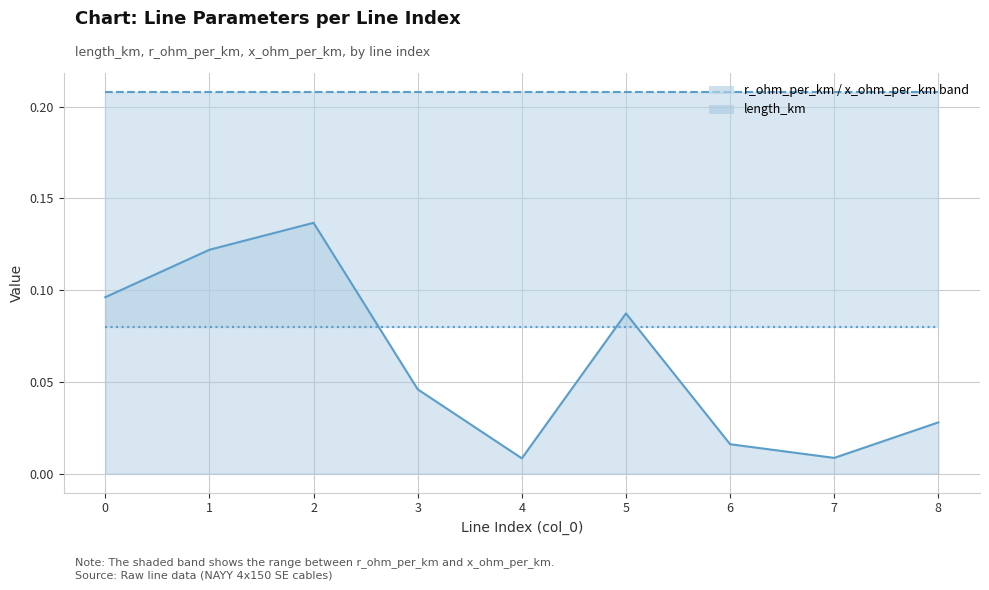

How many lines are shown in the chart?

3